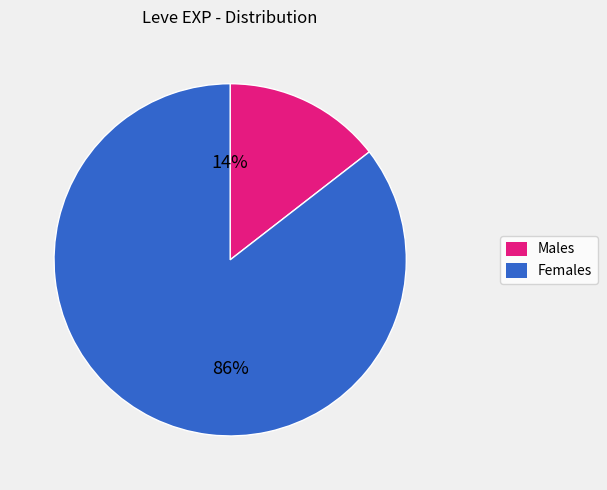

Is there any slice that represents more than half of the pie?

Yes